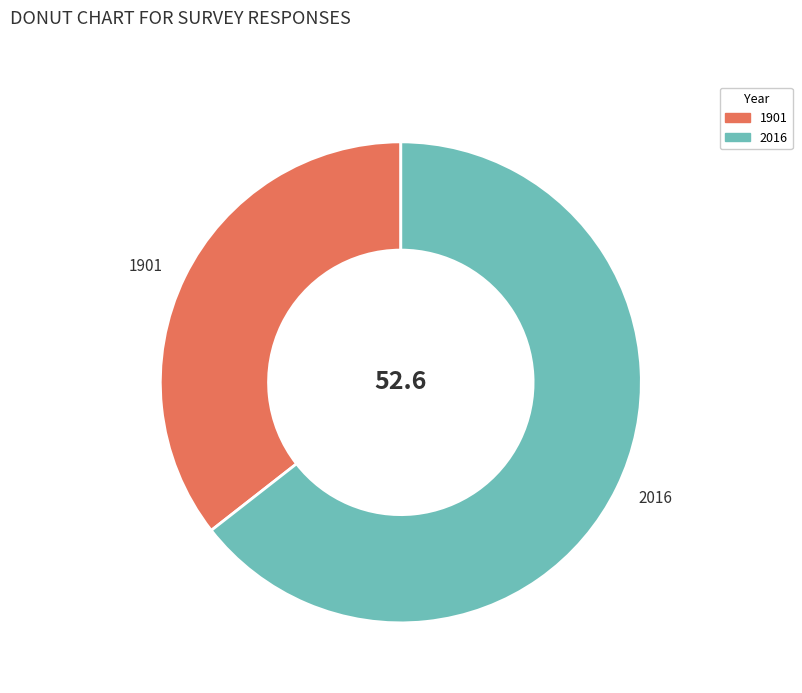

Do 1901 and 2016 together represent more than half of the pie?

Yes